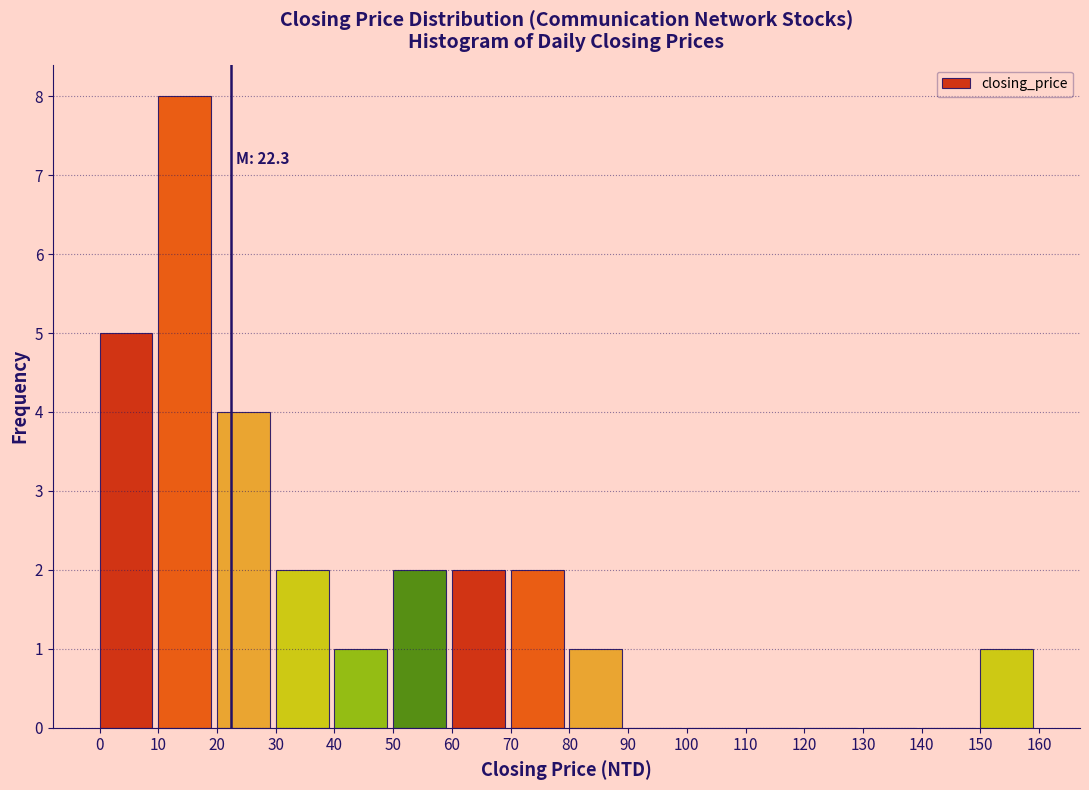

Which range on the x-axis has the tallest bar?

10 to 20